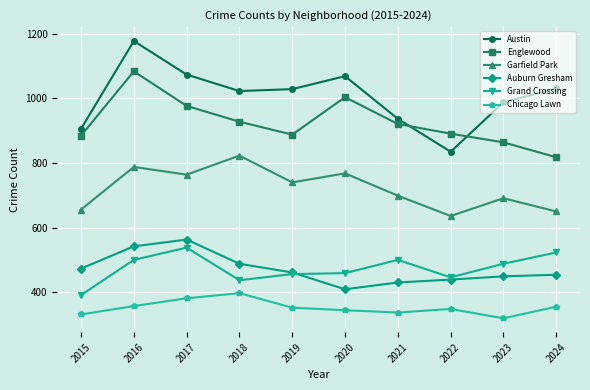

At which label does Grand Crossing first exceed 488?

2016